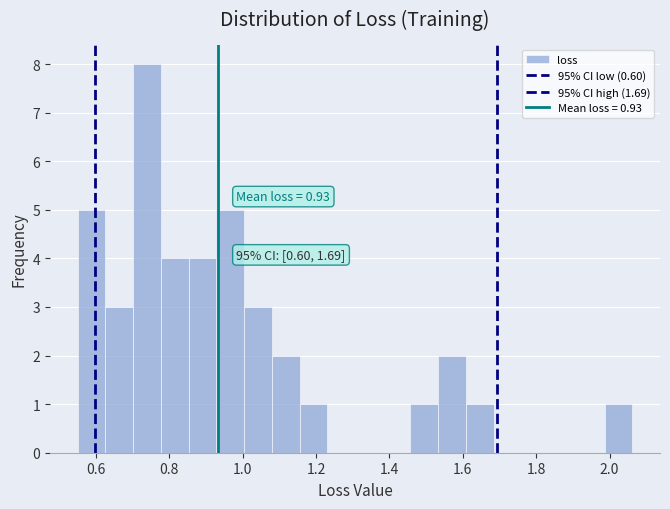

Read against the x-axis, roughly where is the centre of the tallest bar?

0.74